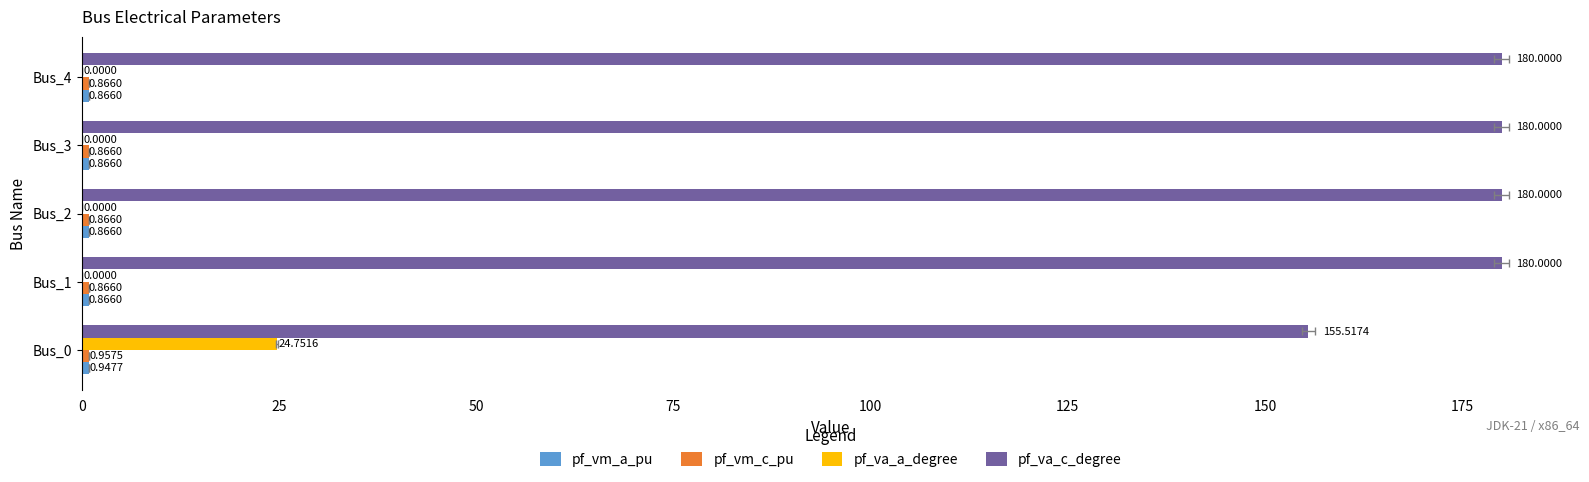

Is the value of pf_vm_c_pu at 75 greater than the value of pf_vm_a_pu at 0?

No